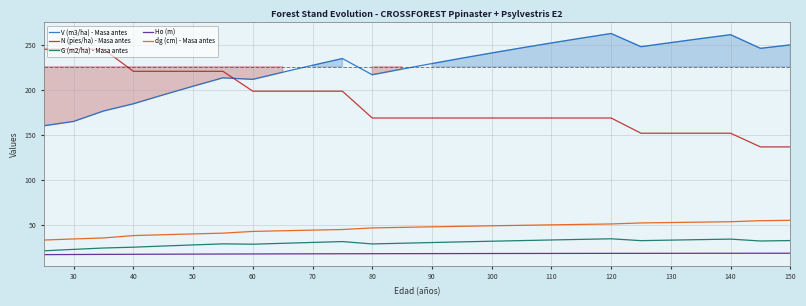

Is it true that Ho (m) equals 18.5 at 120?

True